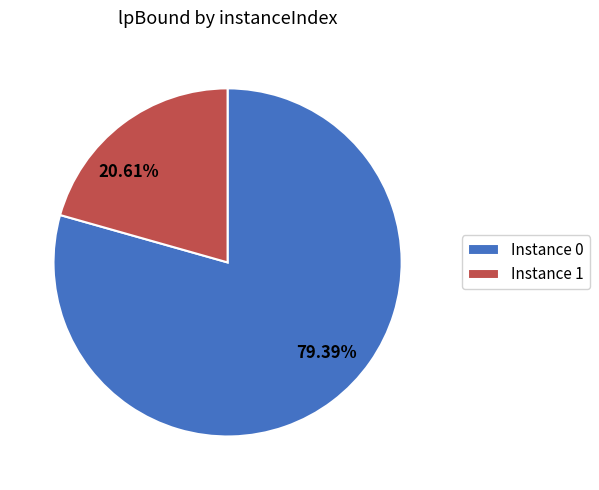

Does any single category account for the majority?

Yes